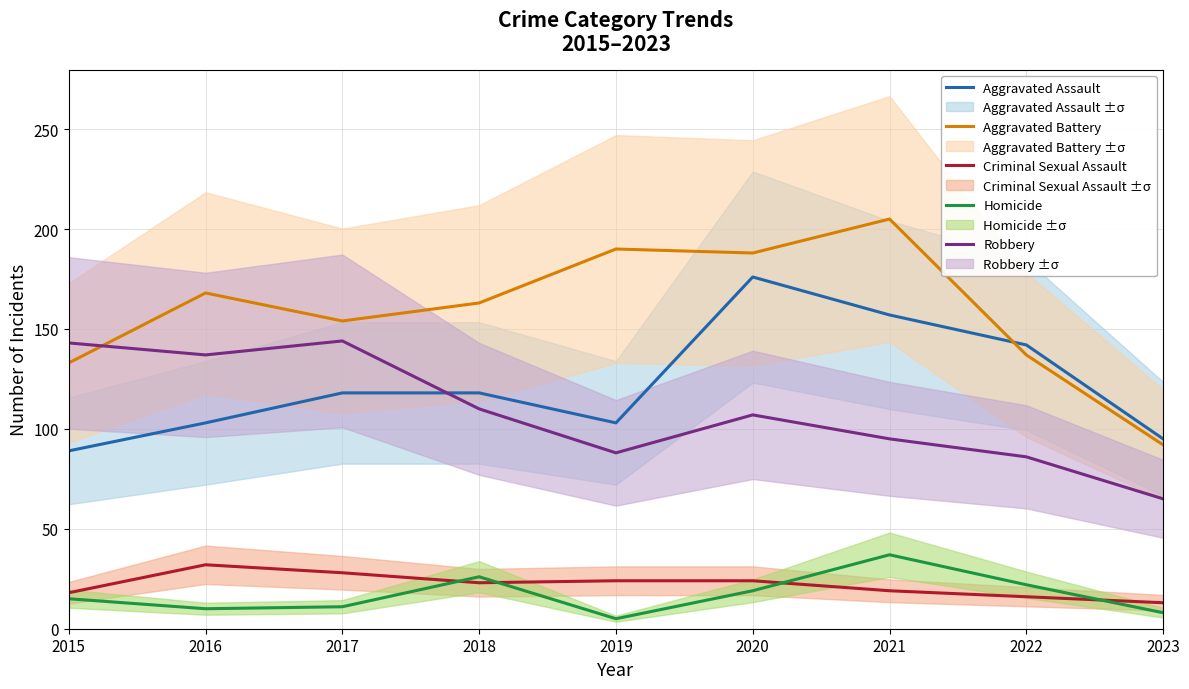

Which has a higher value, 2018 or 2017?

2018